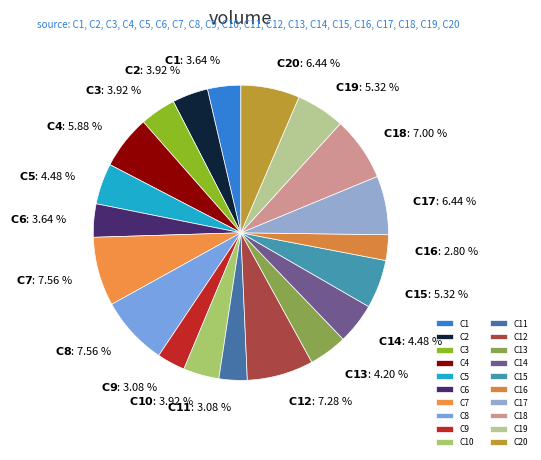

Which has a higher value, C9 or C15?

C15